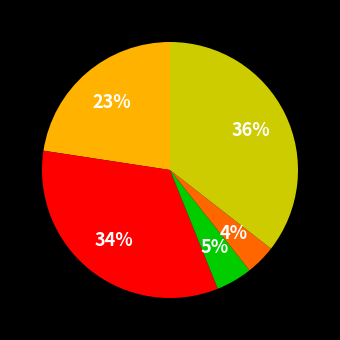

To the nearest percent, what is the average slice percentage?

20%